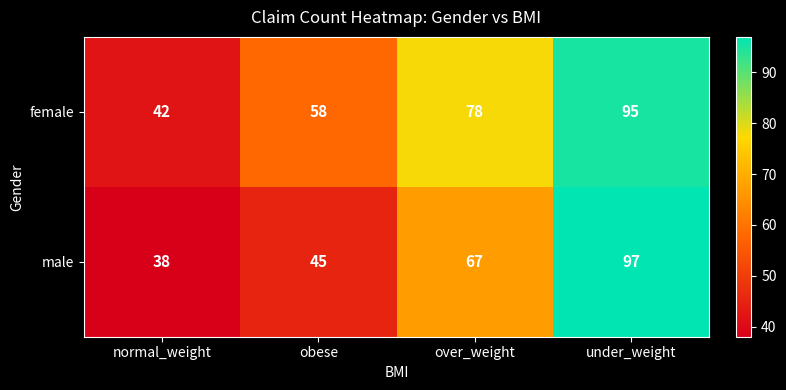

What value does the male series have at under_weight?

97